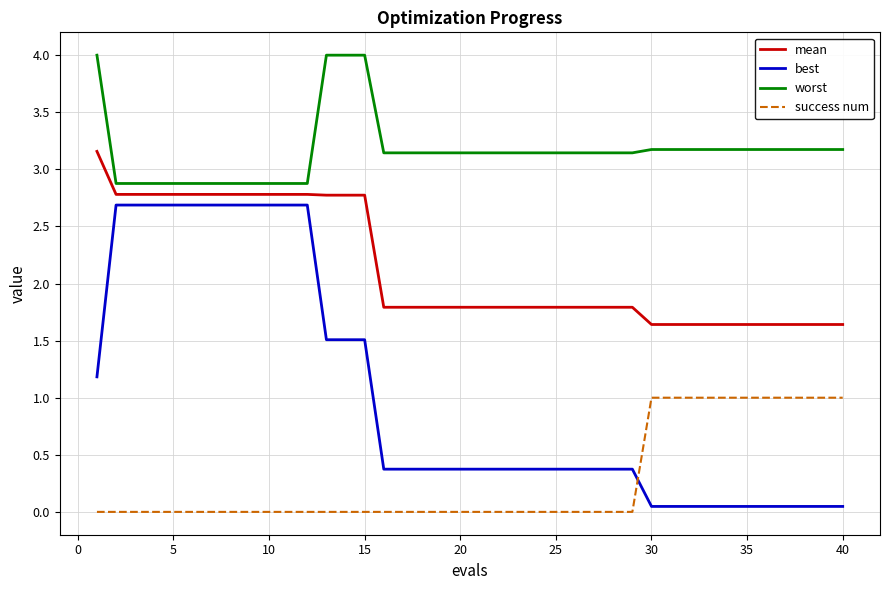

Which series has the largest range (max minus min)?

best